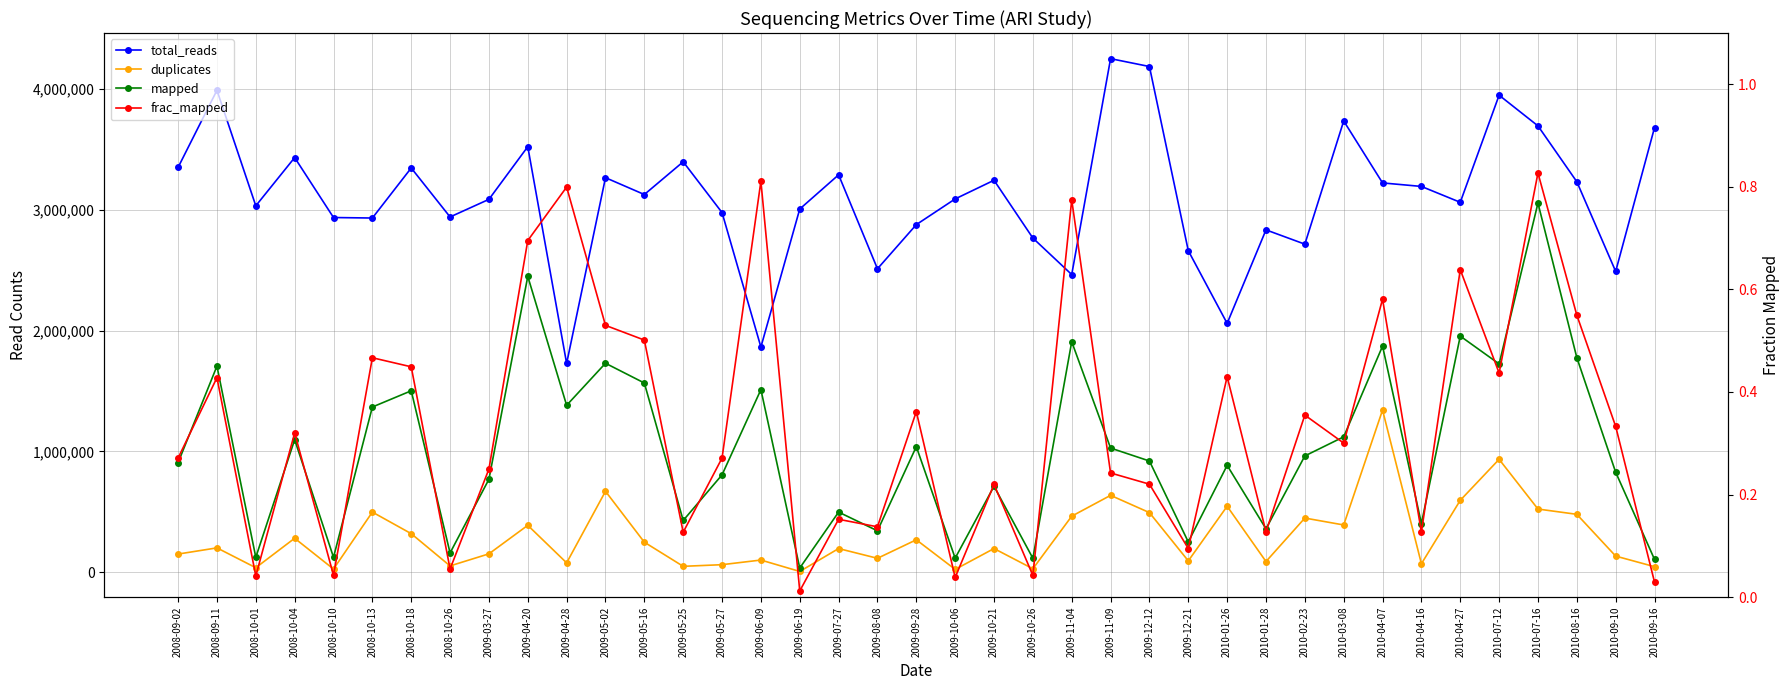

List the labels in order of frac_mapped value, smallest first.

2009-06-19, 2010-09-16, 2009-10-06, 2008-10-01, 2009-10-26, 2008-10-10, 2008-10-26, 2009-12-21, 2009-05-25, 2010-04-16, 2010-01-28, 2009-08-08, 2009-07-27, 2009-10-21, 2009-12-12, 2009-11-09, 2009-03-27, 2009-05-27, 2008-09-02, 2010-03-08, 2008-10-04, 2010-09-10, 2010-02-23, 2009-09-28, 2008-09-11, 2010-01-26, 2010-07-12, 2008-10-18, 2008-10-13, 2009-05-16, 2009-05-02, 2010-08-16, 2010-04-07, 2010-04-27, 2009-04-20, 2009-11-04, 2009-04-28, 2009-06-09, 2010-07-16